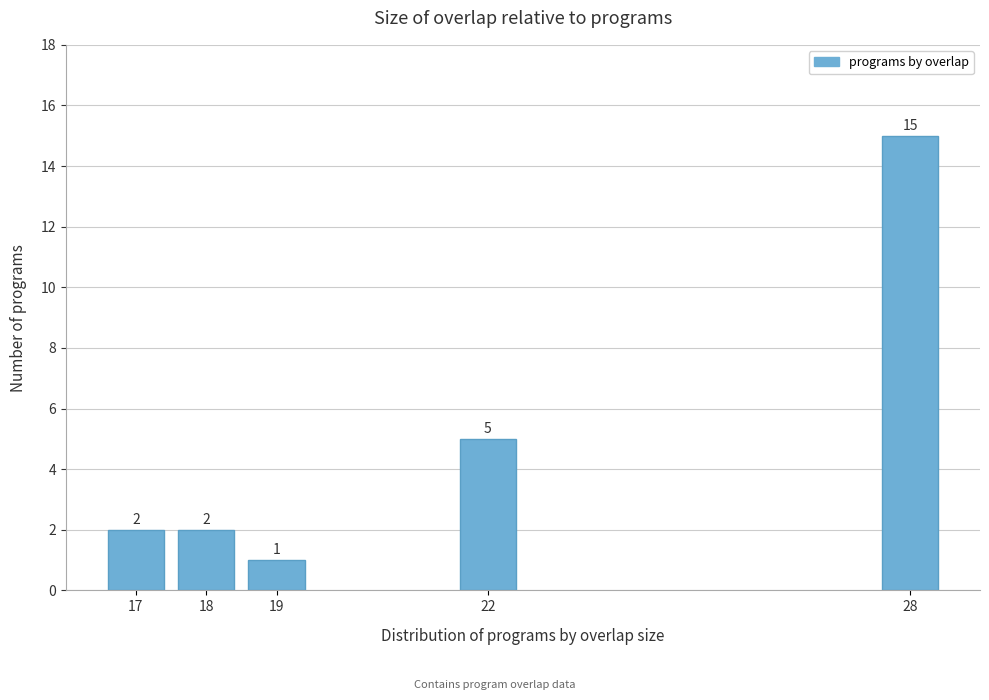

Reading right to left, extract all data points from this chart.

15	5	1	2	2